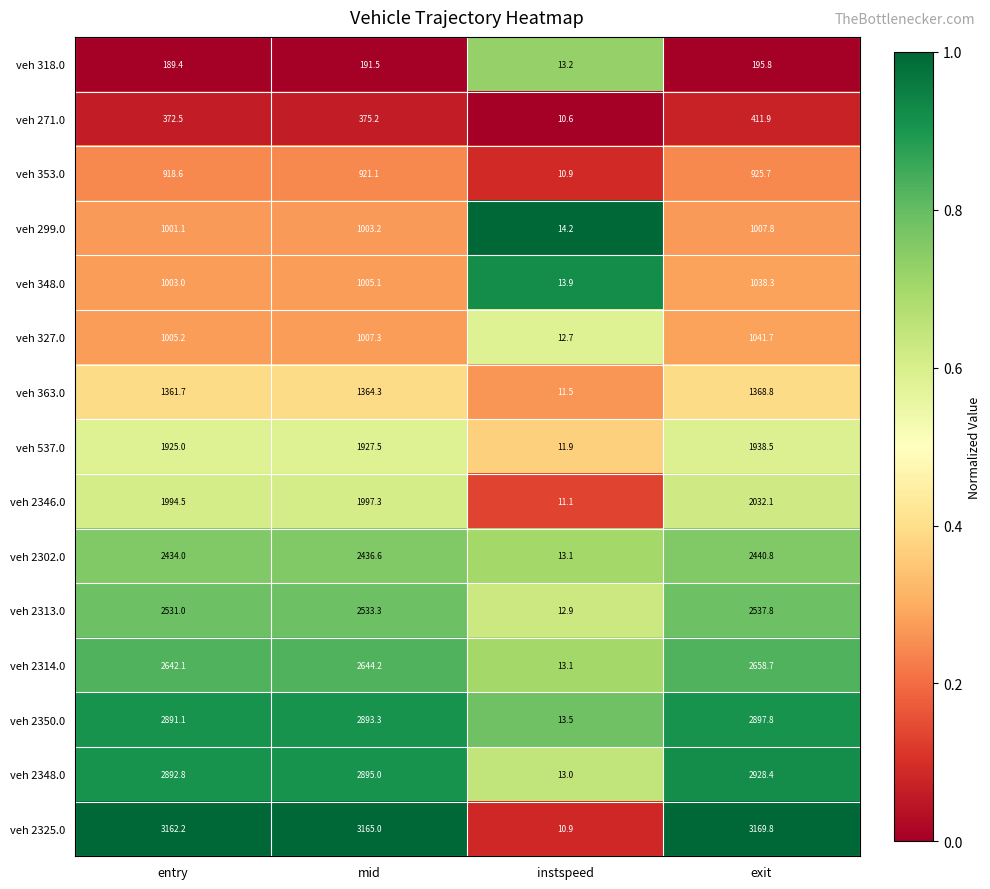

True or false: veh 2346.0 has a value of 2974.5 at mid.

False